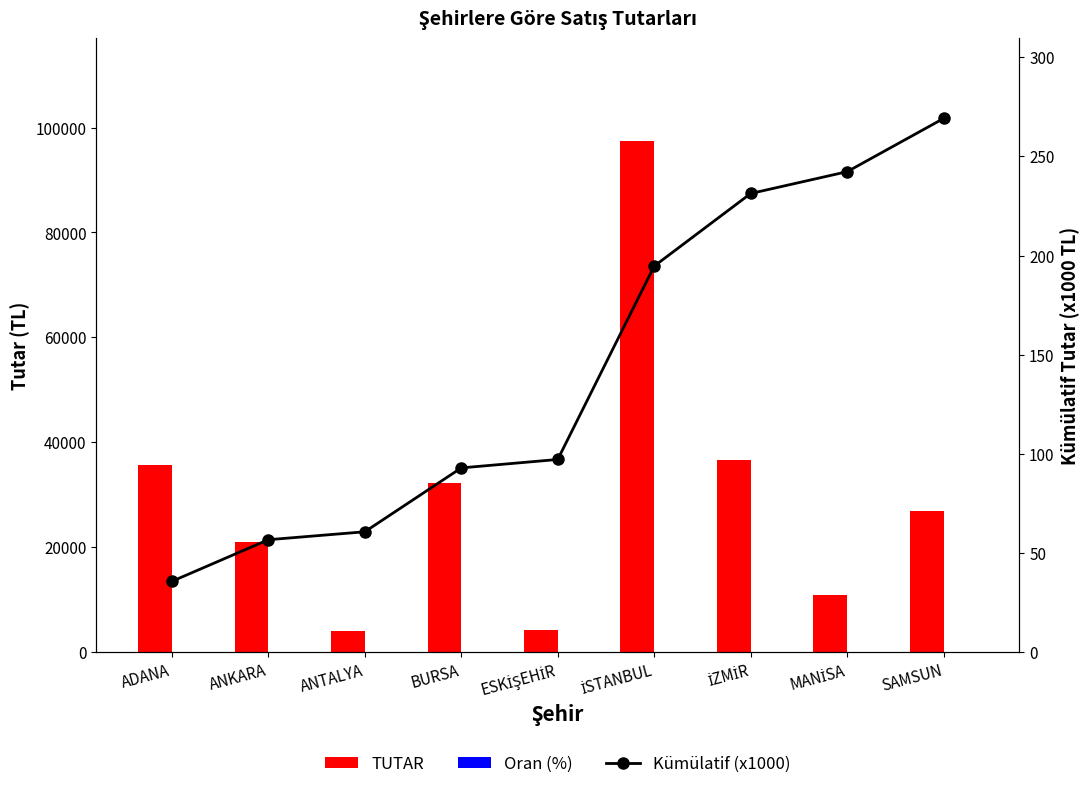

What is the approximate value of Kümülatif (x1000) at ESKİŞEHİR?

97.2